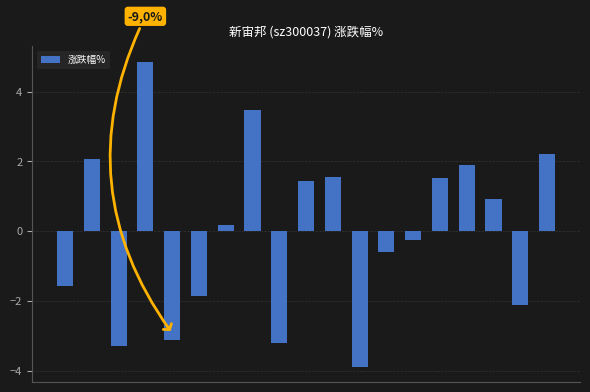

What is the value of the 4th bar from the left?

4.9